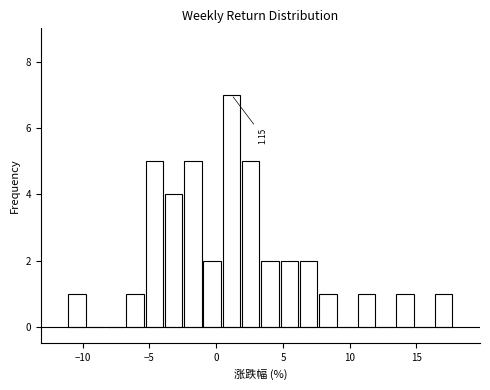

Around what value on the x-axis is the tallest bar? Give the approximate position of its centre, as read against the axis.

1.0